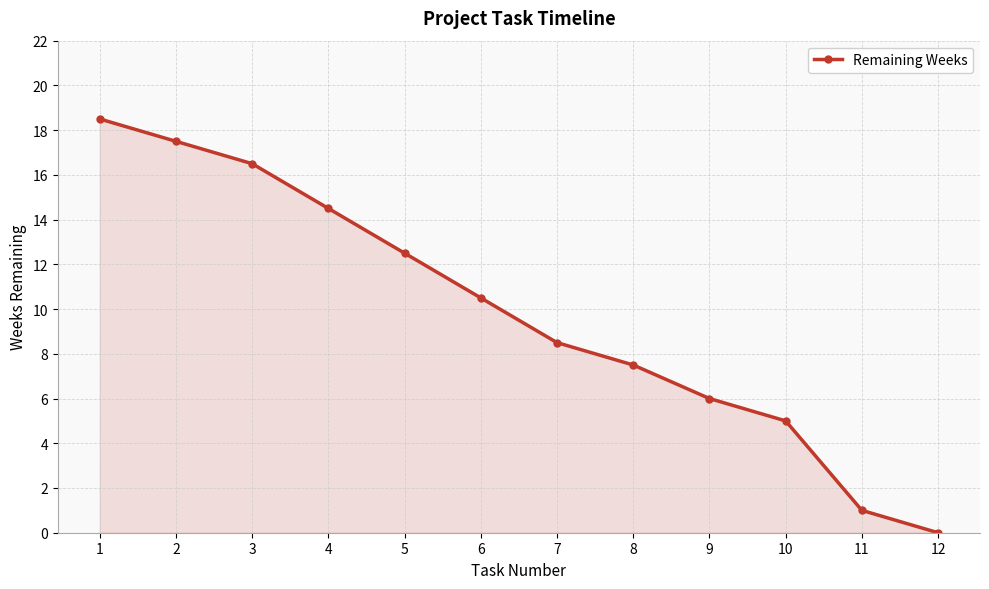

How many values are below 10?

6